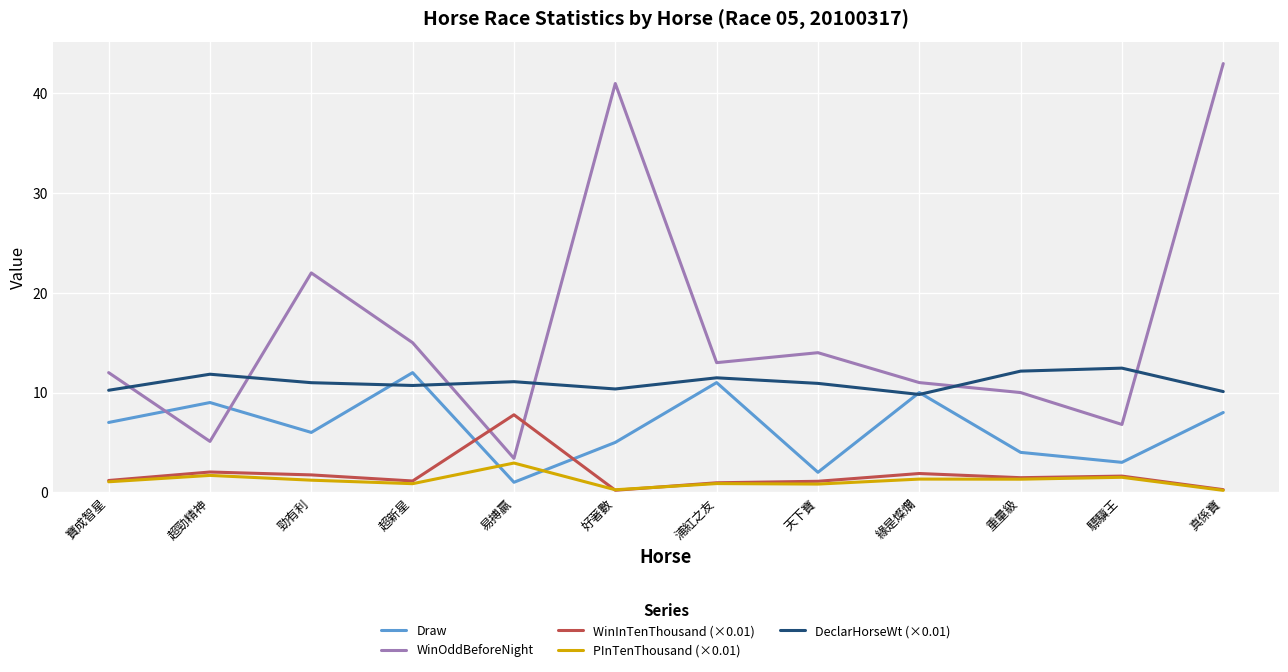

Which series has the largest total across all categories?

WinOddBeforeNight